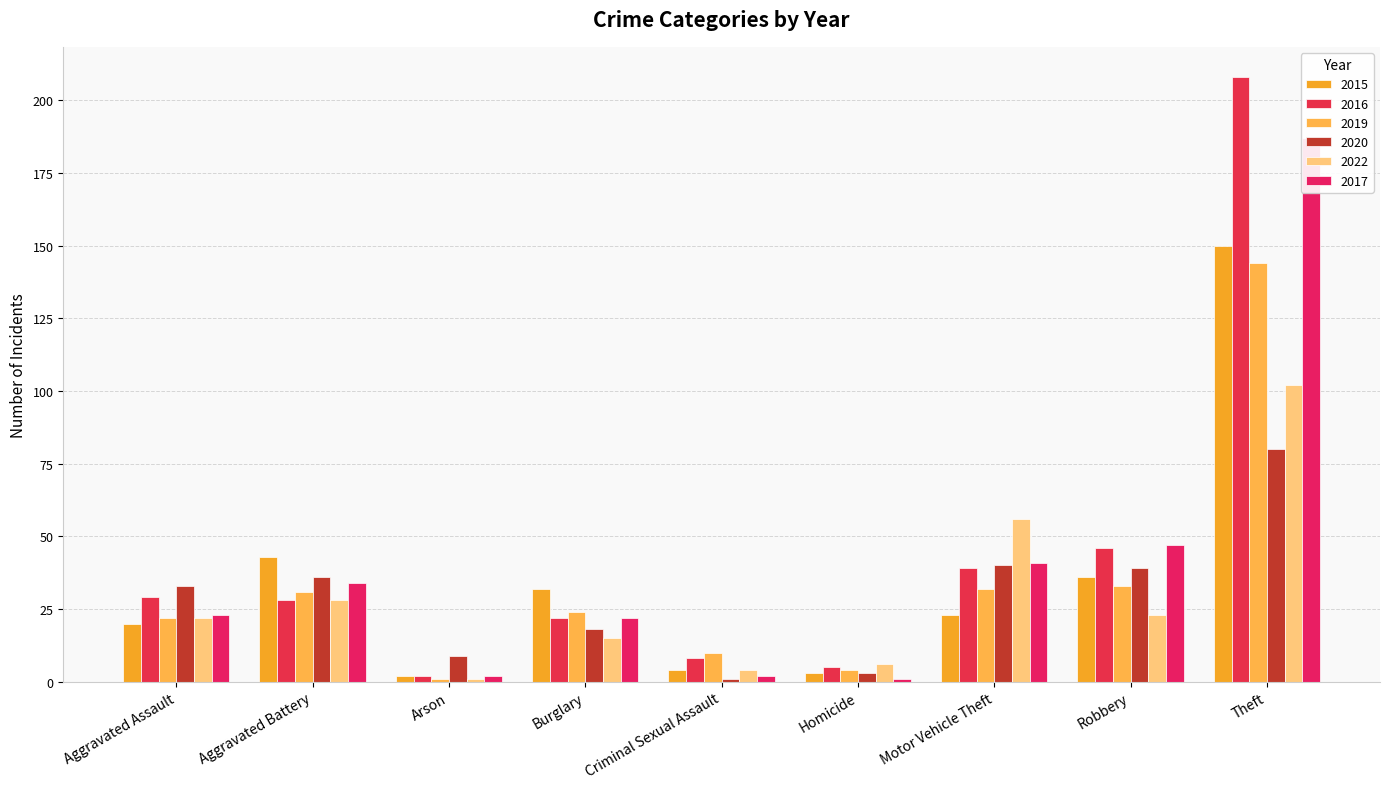

What is the difference between the highest and lowest values at Aggravated Battery?

15